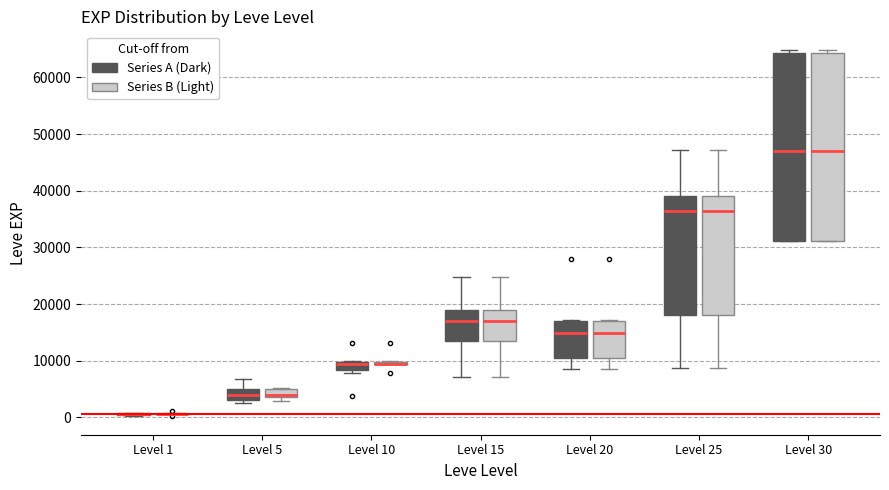

Where is the lower edge of the box for Level 20 (Series B (Light)) on the y-axis? The values are not printed on the chart, so give them approximately, as read against the axis.

10000